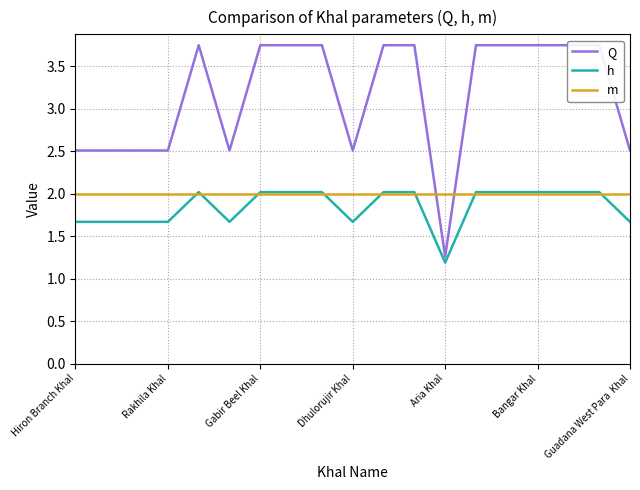

What is the minimum value for m?

2.0